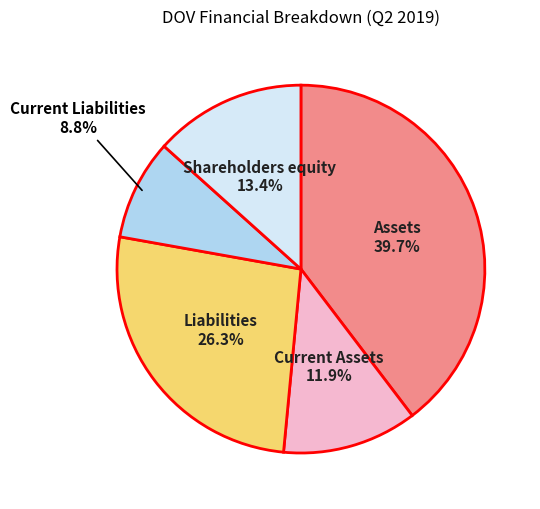

Does any single category account for the majority?

No